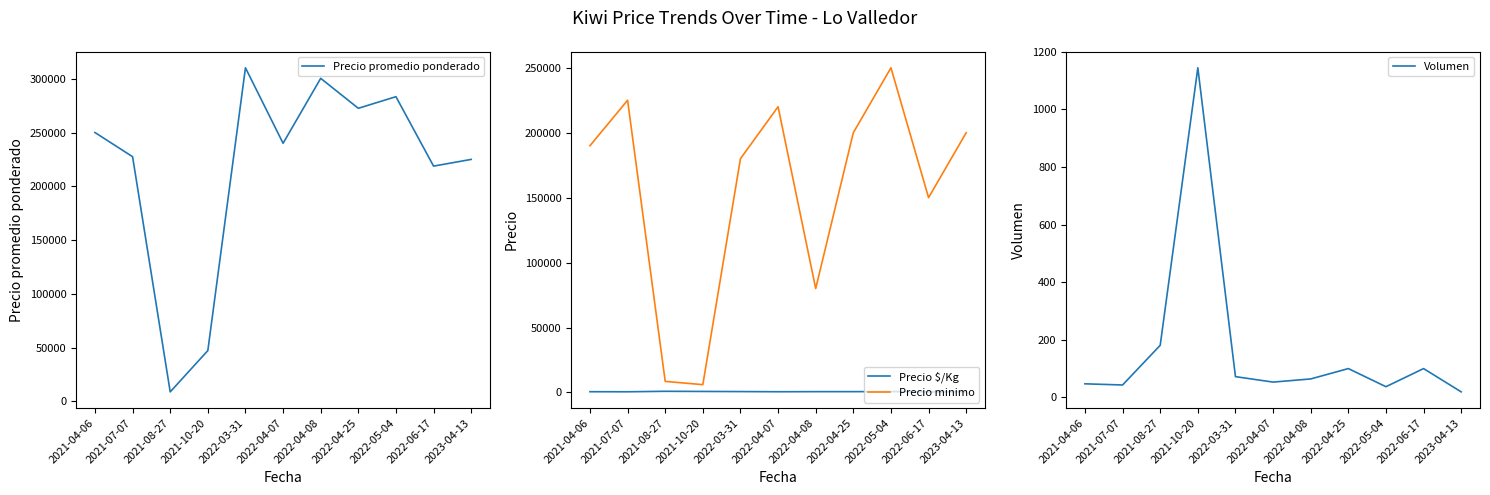

What value does the Precio promedio ponderado series have at 2021-07-07?

227500